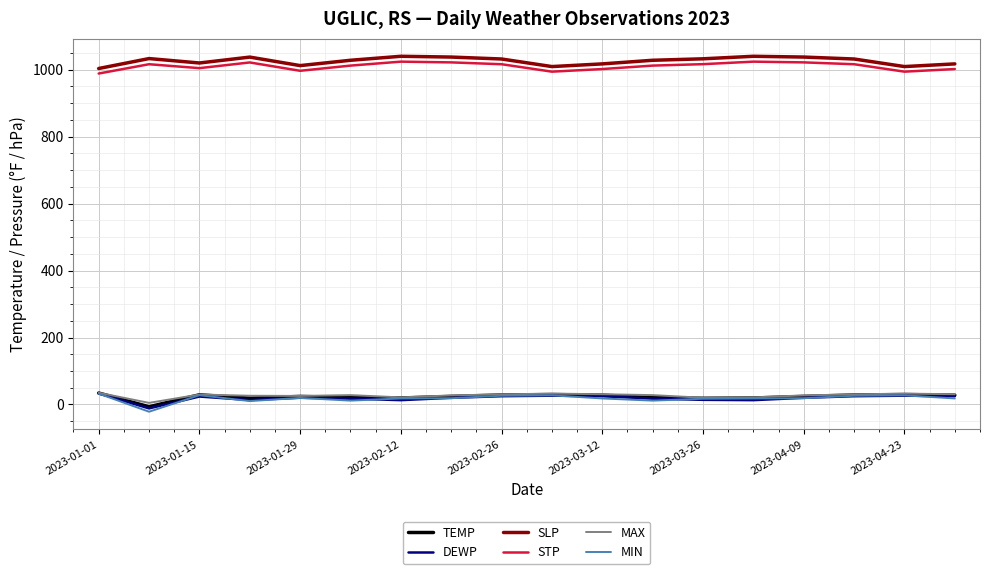

At how many categories does at least one series exceed 233?

18